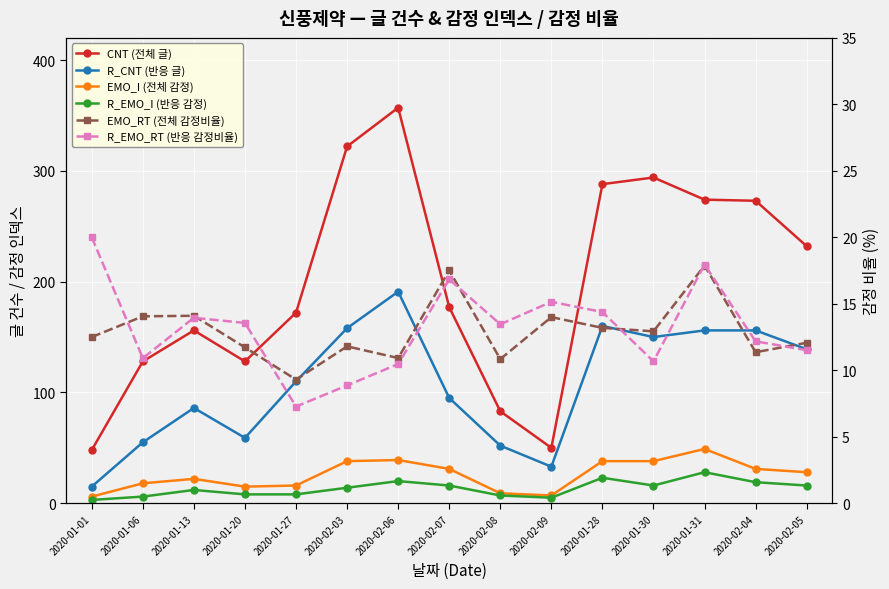

What is the value of the R_CNT (반응 글) point at the 4th from the left?

59.0